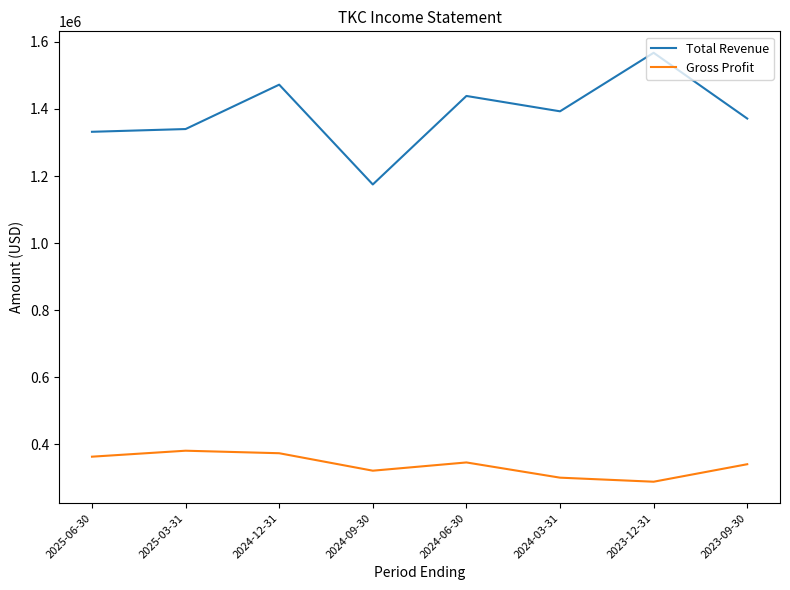

Is it true that Total Revenue equals 2074491 at 2024-06-30?

False